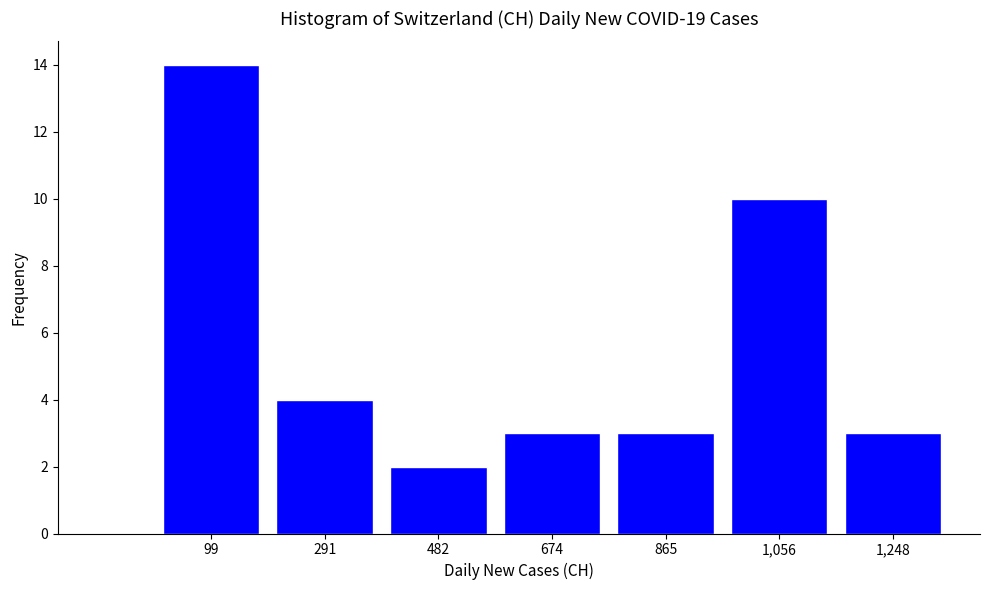

Reading left to right, list every bar in this chart as the range it spans on the x-axis followed by its height. Neither the bar edges nor the heights are printed on the chart, so give them approximately, as read against the axes.

0 to 200: 14
200 to 380: 4
380 to 580: 2
580 to 760: 3
760 to 960: 3
960 to 1160: 10
1160 to 1340: 3